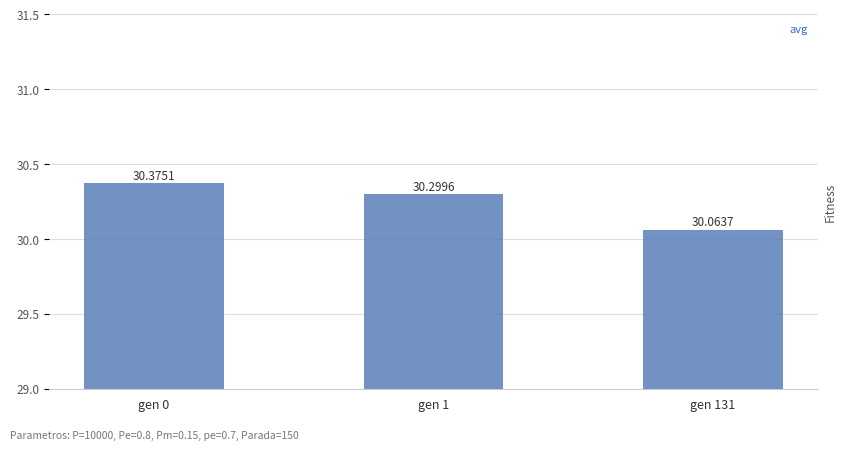

What is the sum of the values at gen 131 and gen 1?

60.4